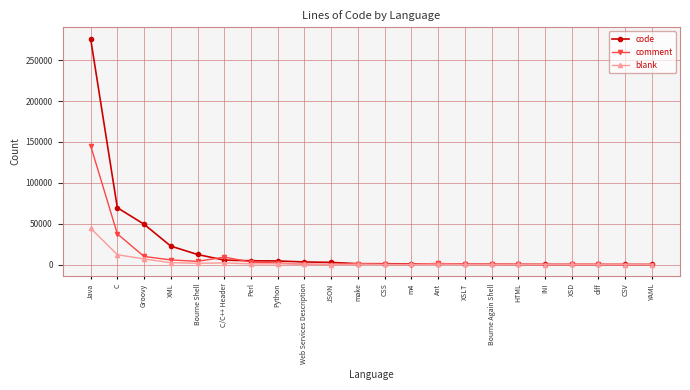

The value of comment at Web Services Description is 298. True or false?

True